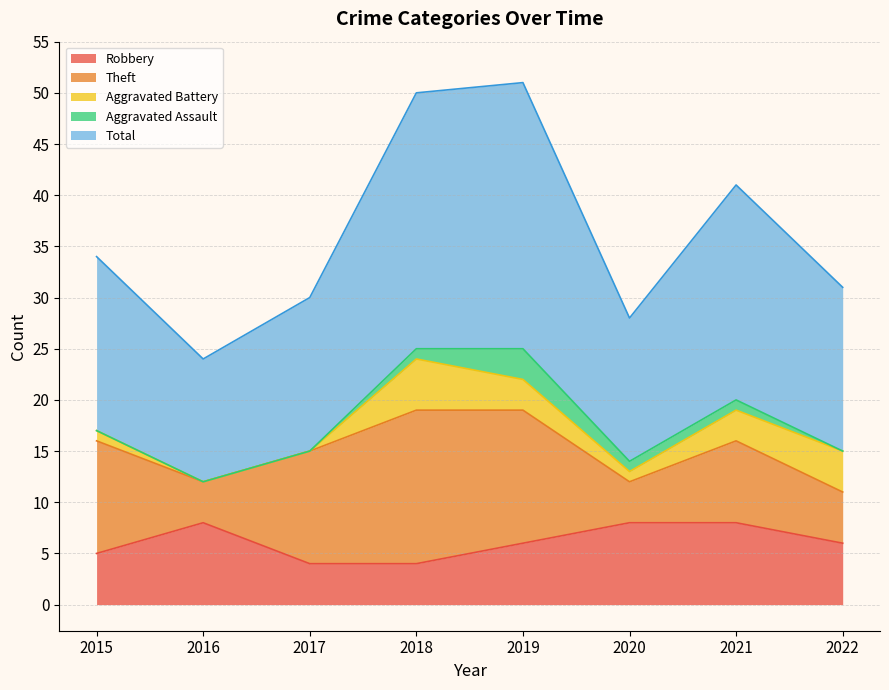

Reading left to right, transcribe all the data shown in this chart.

Robbery: 5	8	4	4	6	8	8	6
Theft: 11	4	11	15	13	4	8	5
Aggravated Battery: 1	0	0	5	3	1	3	4
Aggravated Assault: 0	0	0	1	3	1	1	0
Total: 17	12	15	25	26	14	21	16